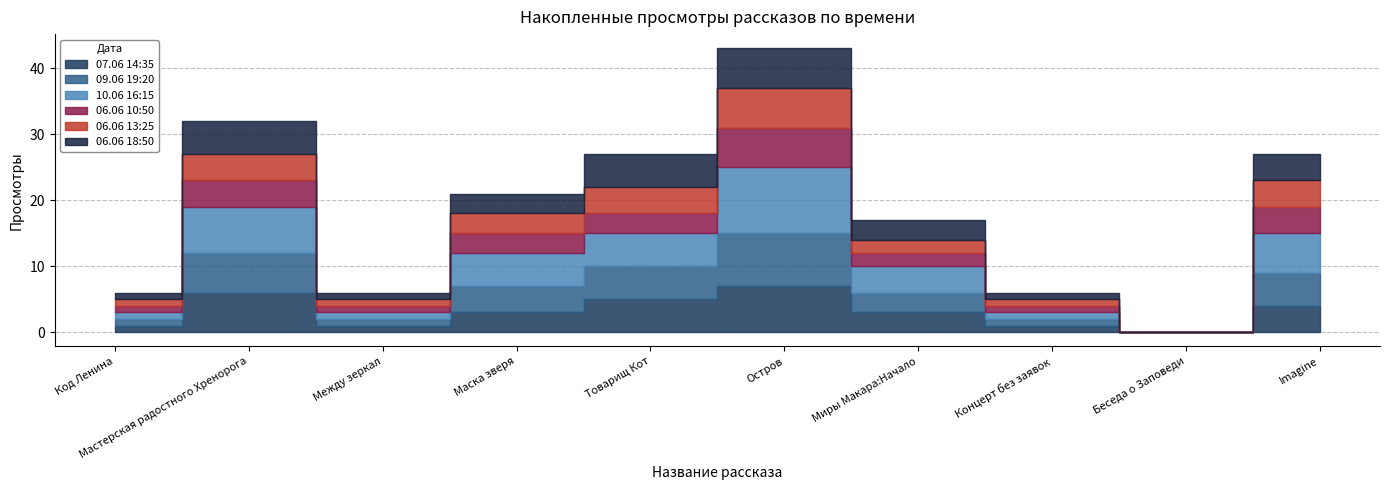

Reading left to right, what are all the values shown in this chart?

07.06 14:35: 1	6	1	3	5	7	3	1	0	4
09.06 19:20: 1	6	1	4	5	8	3	1	0	5
10.06 16:15: 1	7	1	5	5	10	4	1	0	6
06.06 10:50: 1	4	1	3	3	6	2	1	0	4
06.06 13:25: 1	4	1	3	4	6	2	1	0	4
06.06 18:50: 1	5	1	3	5	6	3	1	0	4